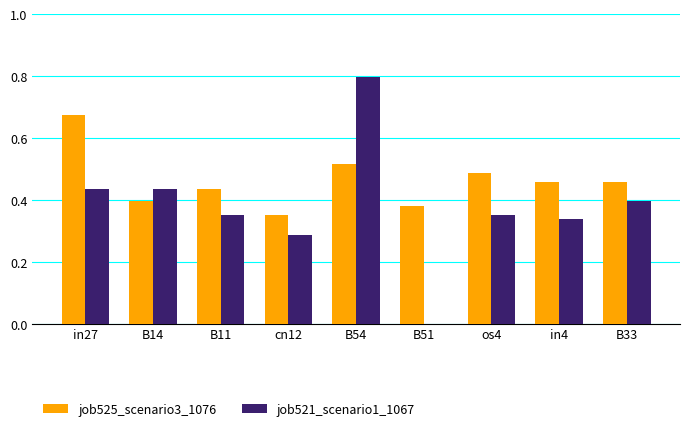

Which series changed the most between B54 and B51?

job521_scenario1_1067